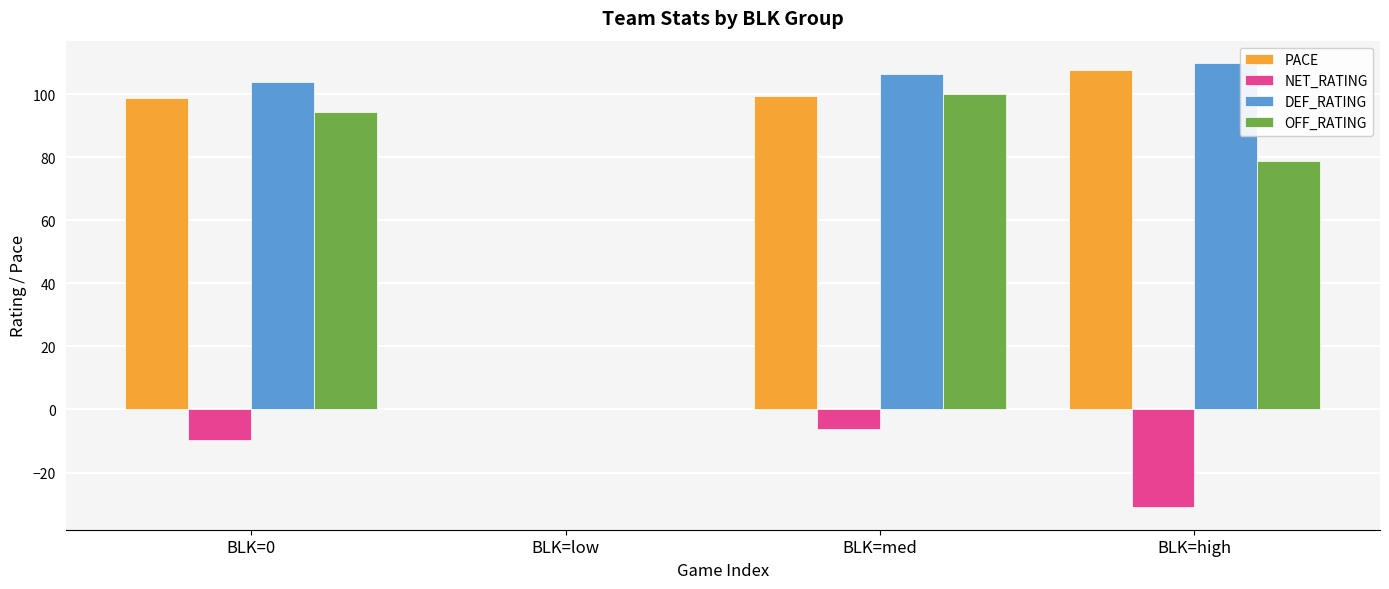

What is the average value of the DEF_RATING series?

80.1